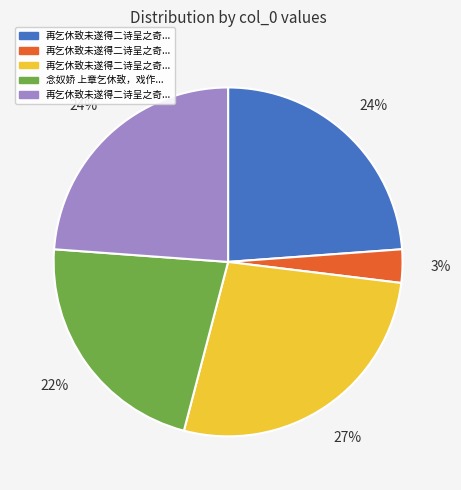

How many slices are in this pie chart?

5